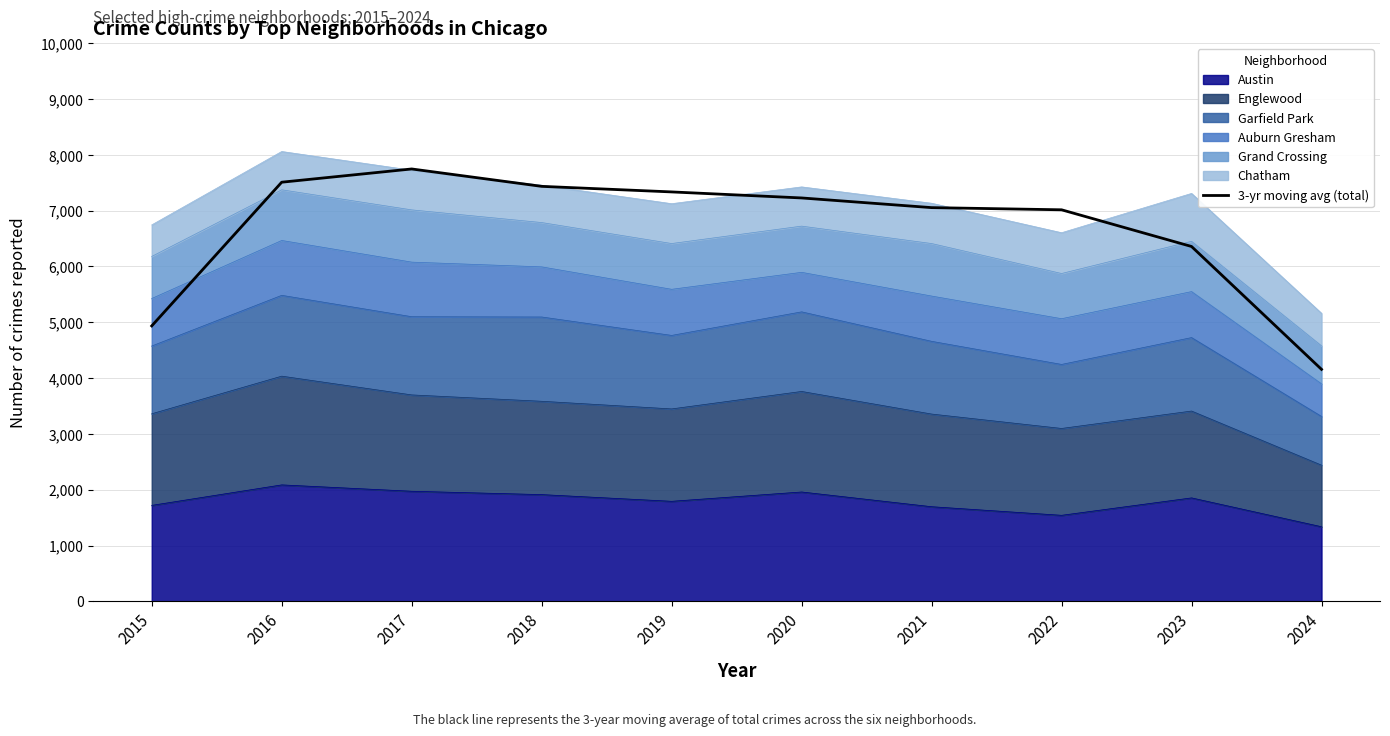

Read the value at 2024.

4156.0